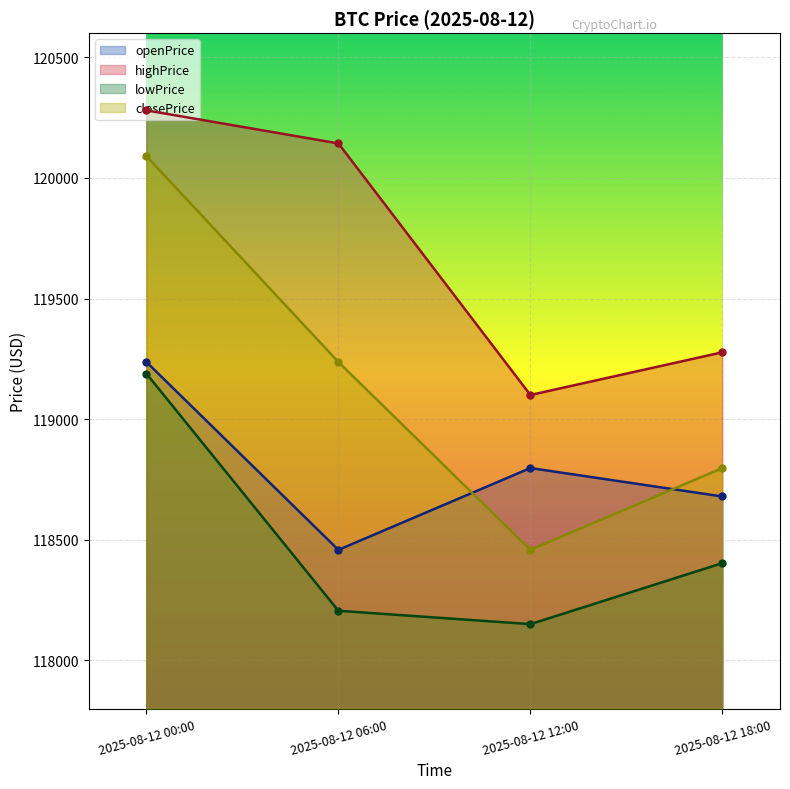

What is the lowest value of the highPrice series?

119100.0